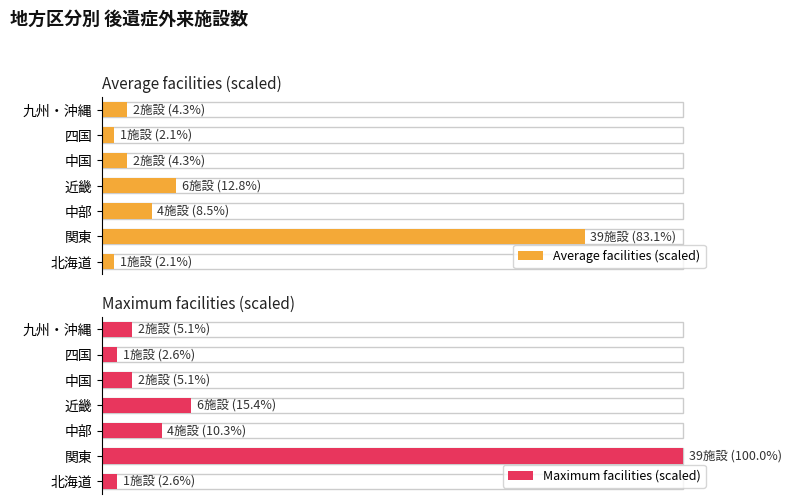

At how many categories does at least one series exceed 58?

1